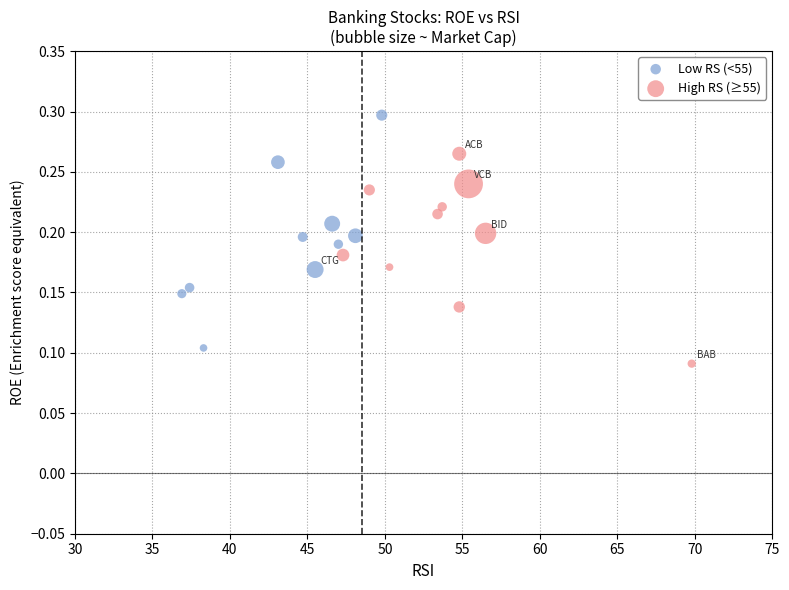

Which series contains the highest Y value?

Low RS (<55)